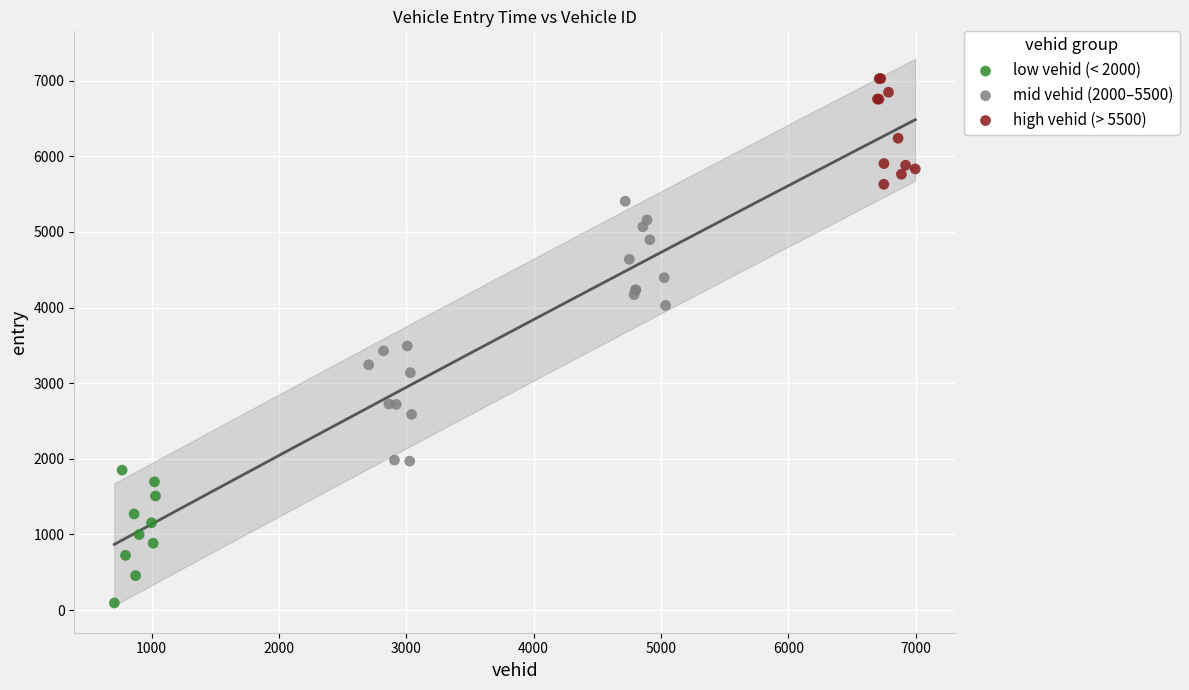

Which series has the widest spread of Y values?

mid vehid (2000–5500)